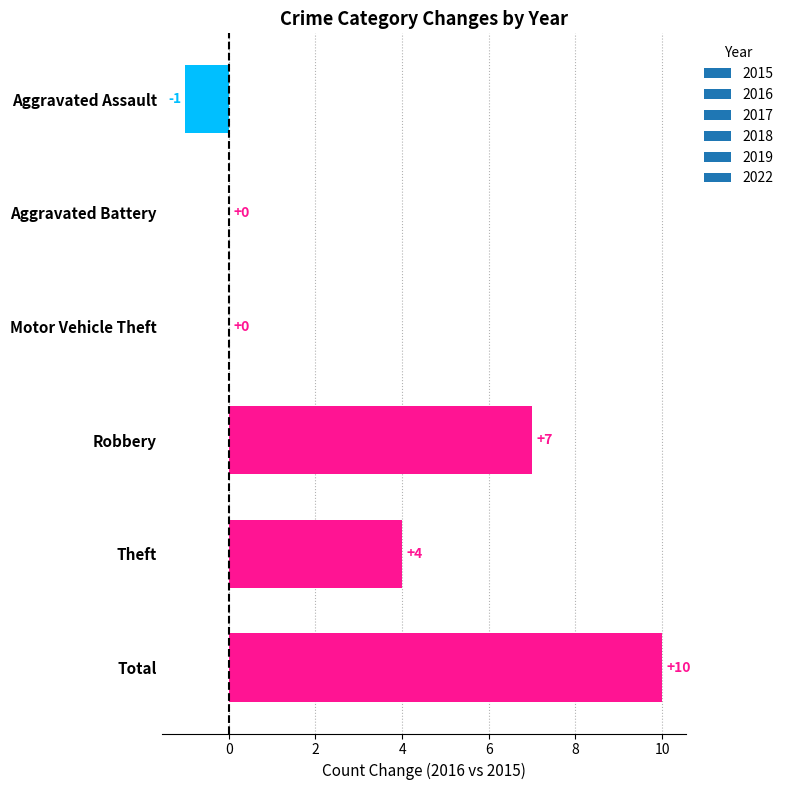

What is the sum of the values at Aggravated Assault and Theft?

3